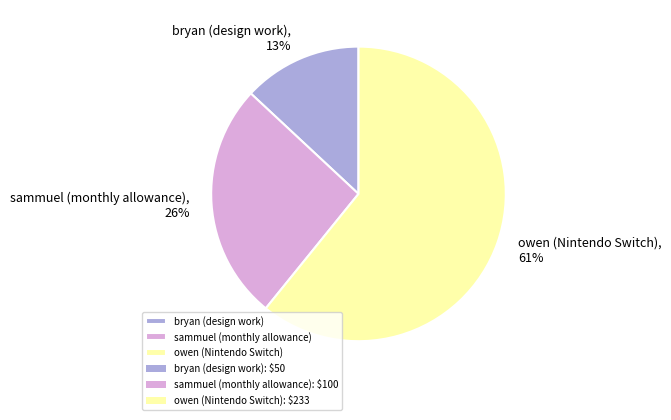

What is the smallest slice in the pie chart?

bryan (design work)